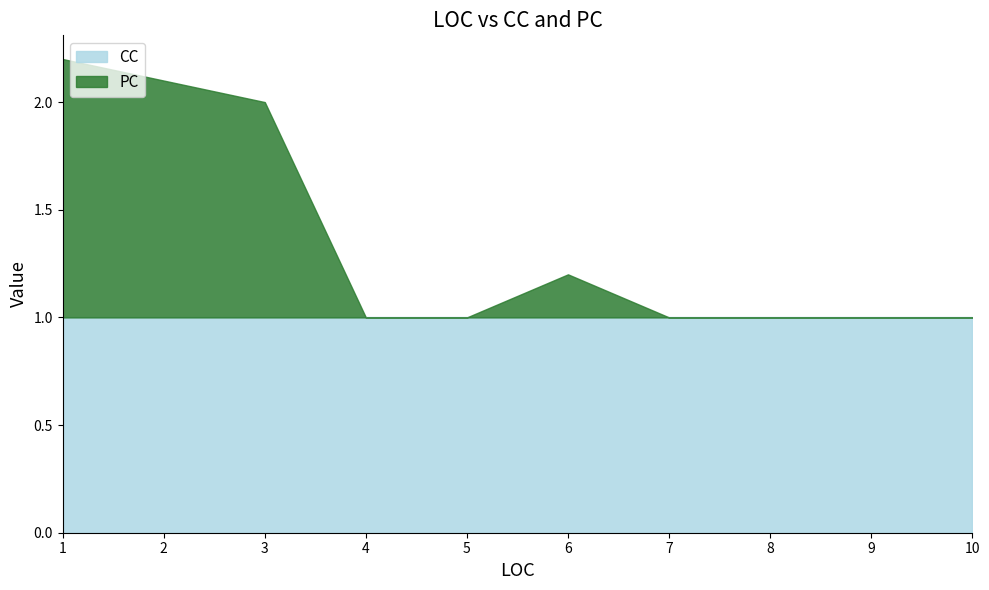

What value does the PC series have at 10?

1